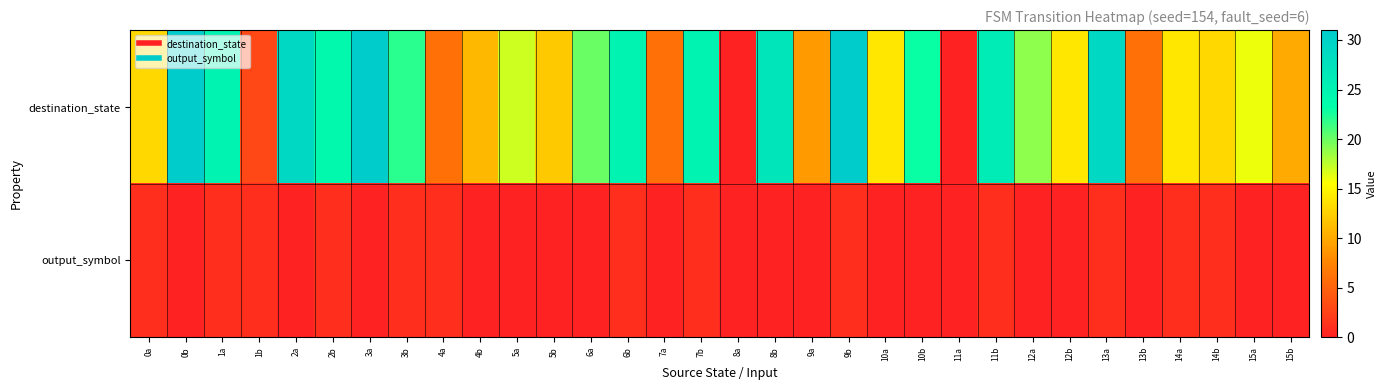

Which label corresponds to the largest value in the chart?

0b